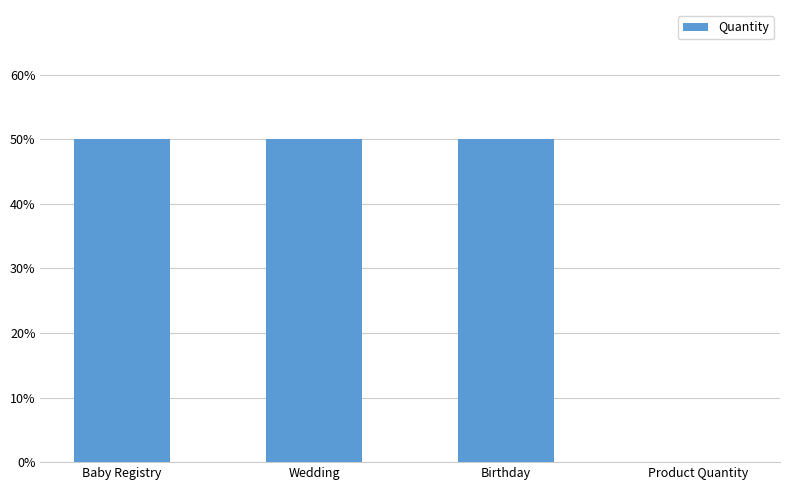

At which category does the chart reach its minimum across all series?

Product Quantity